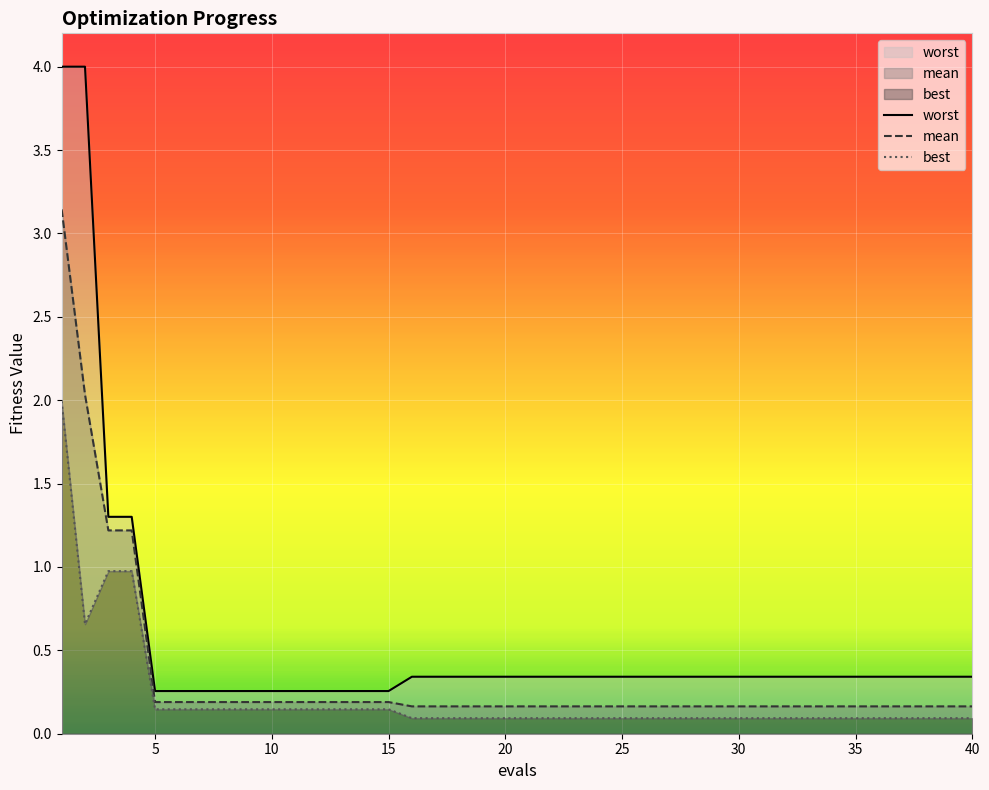

Where is best nearest to the value 1?

3